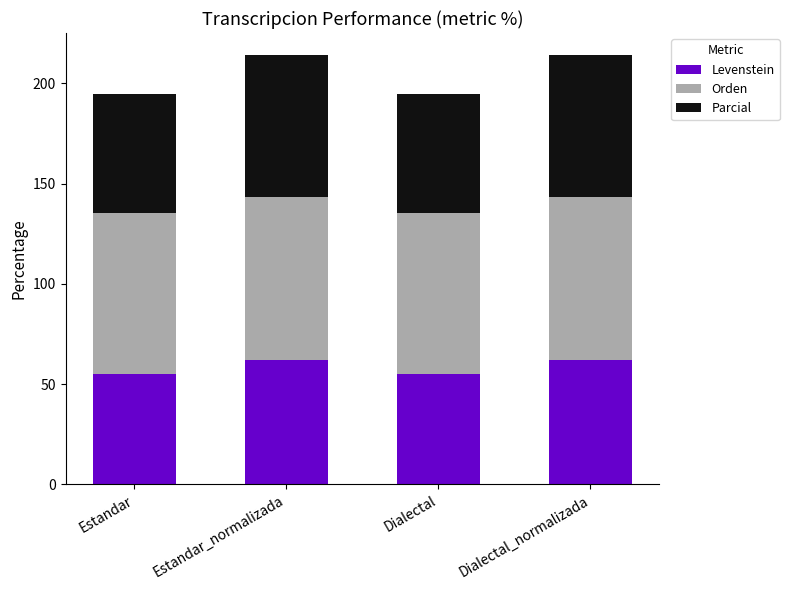

How many distinct data groups are displayed?

3